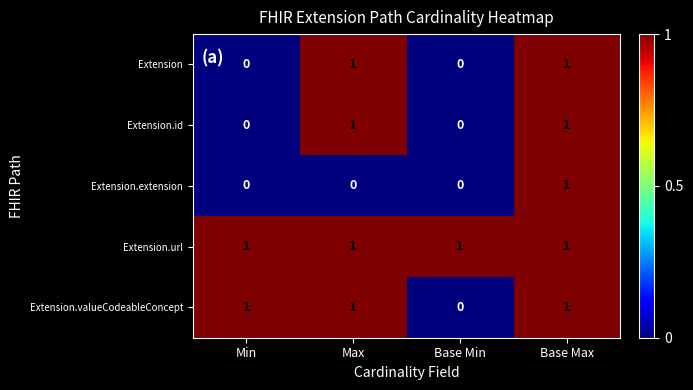

What is the sum of all Extension.valueCodeableConcept values?

3